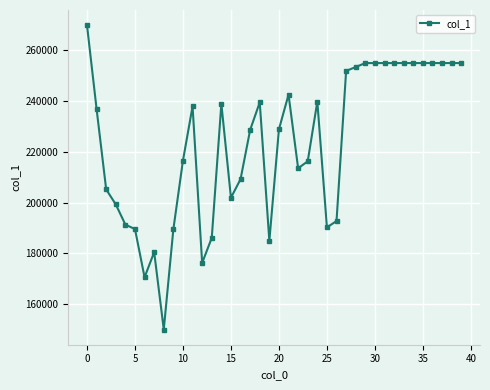

What is the value of the 18th point from the left?

228585